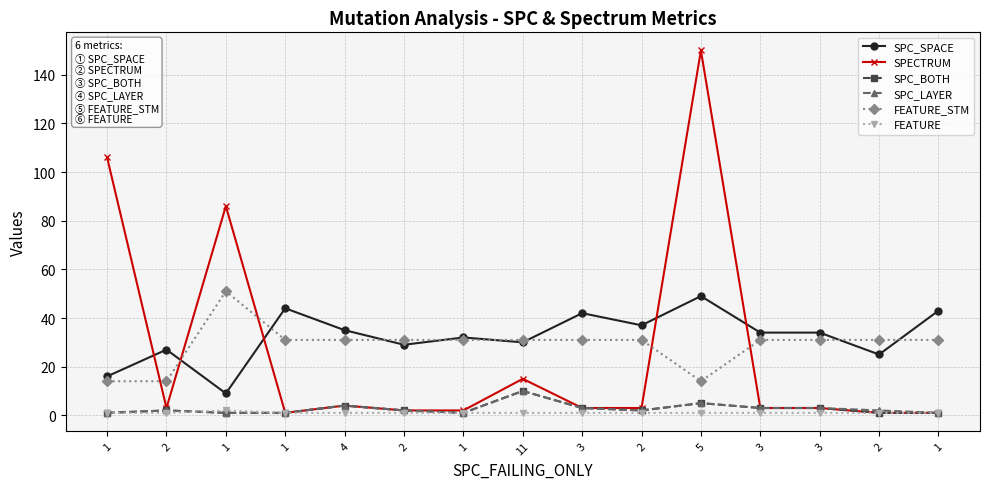

At which category does SPC_SPACE reach its first local valley?

1